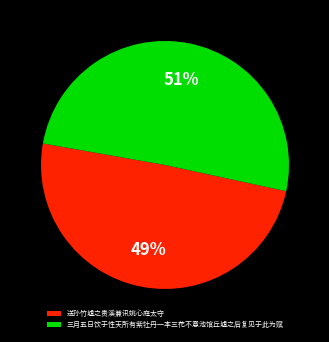

Does 三月五日饮于性天所有紫牡丹一本三花不意池馆丘墟之后复见于此为赋 represent more than half of the total?

Yes